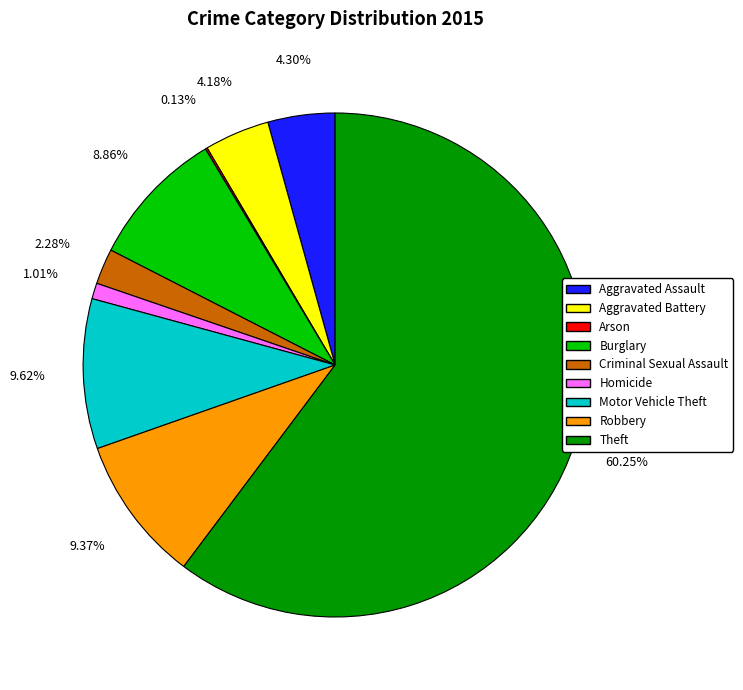

Which has a higher value, Criminal Sexual Assault or Aggravated Assault?

Aggravated Assault